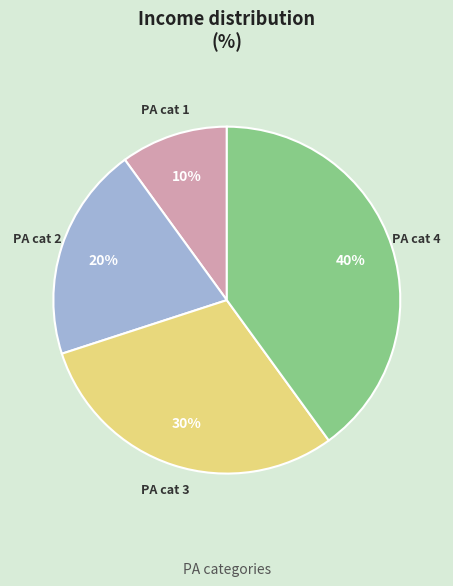

Is there any slice that represents more than half of the pie?

No